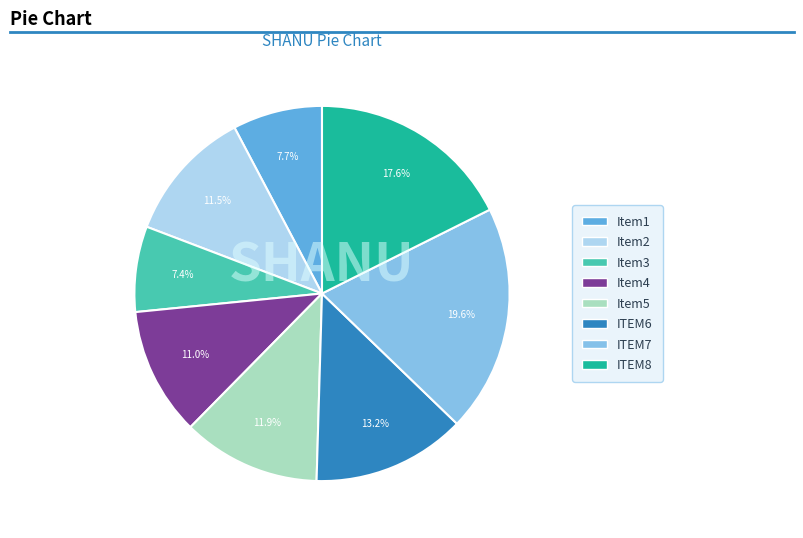

Is there a majority slice in this chart?

No